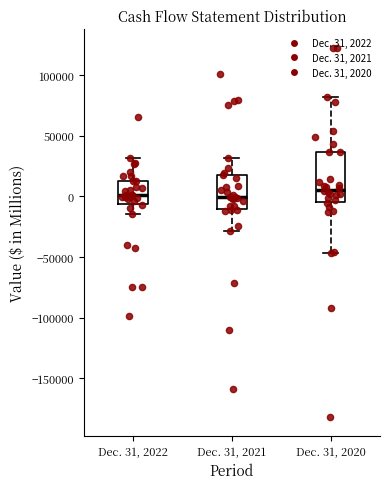

Comparing the boxes themselves (not the whiskers), which one is the tallest?

Dec. 31, 2020